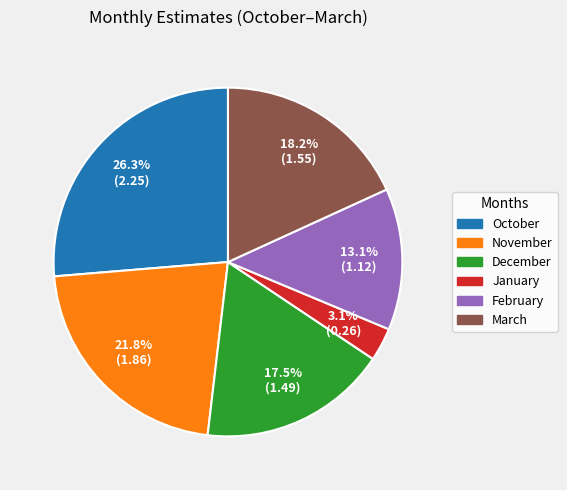

Which category has the biggest portion of the pie?

October